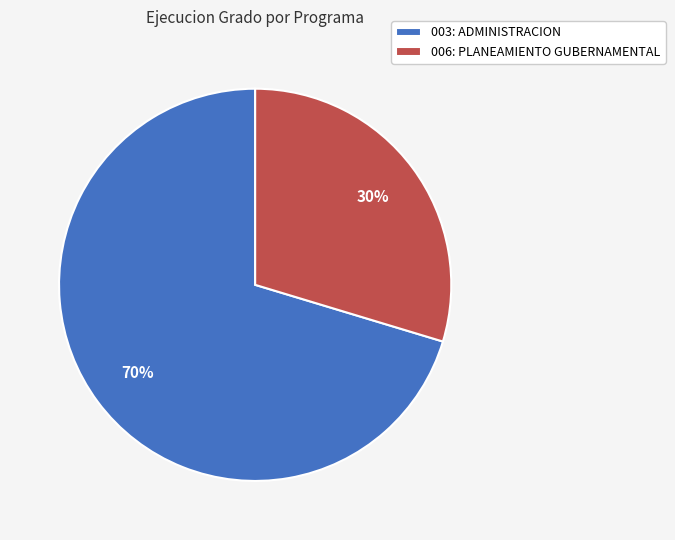

True or false: 003: ADMINISTRACION accounts for 62% of the total.

False